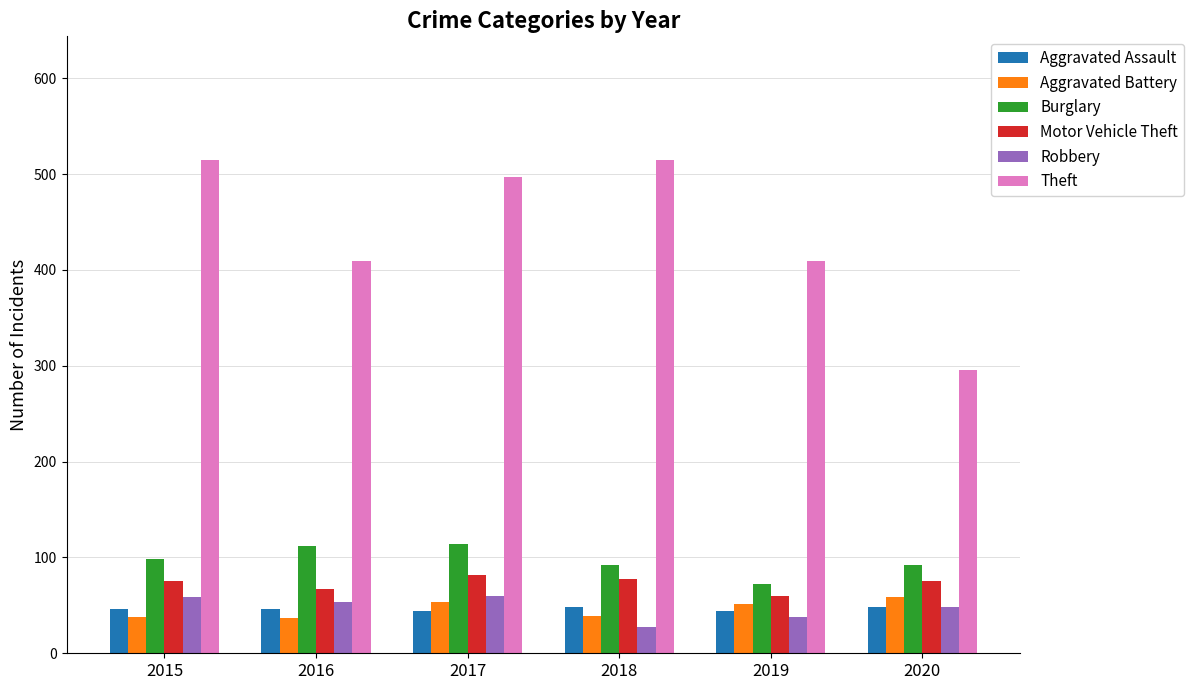

What is the greatest value displayed?

515